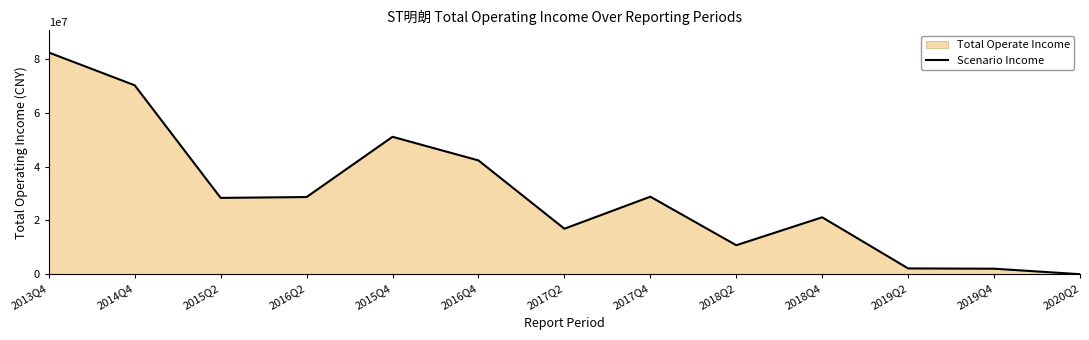

What is the sum of the values at 2017Q4 and 2018Q2?

39553467.5